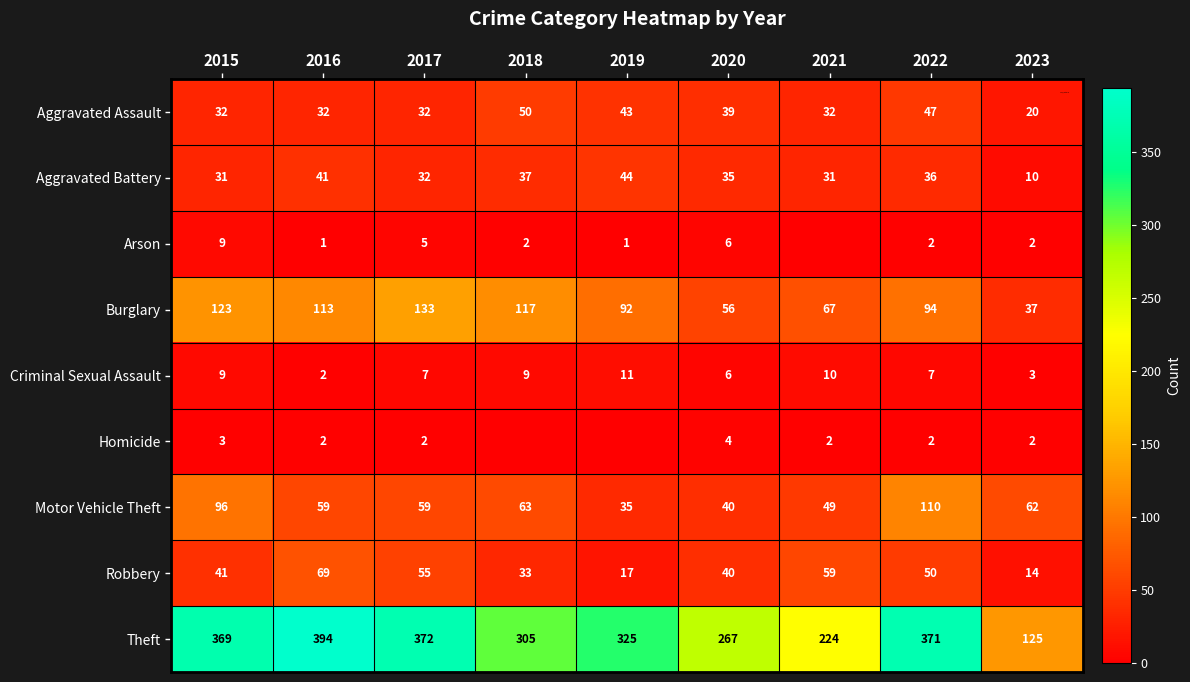

What is the minimum value for Robbery?

14